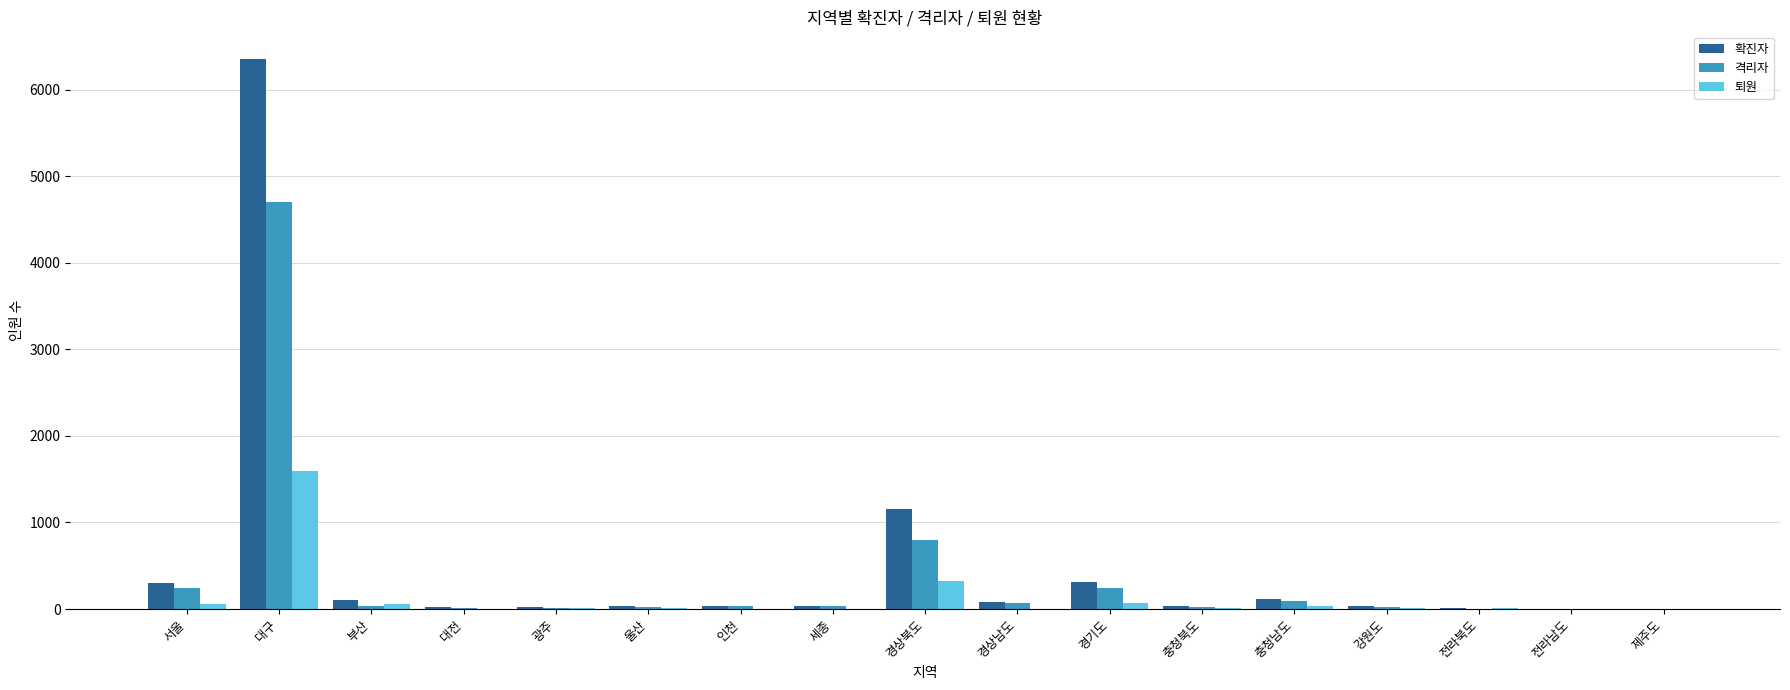

Which category has the highest value in the 퇴원 series?

대구